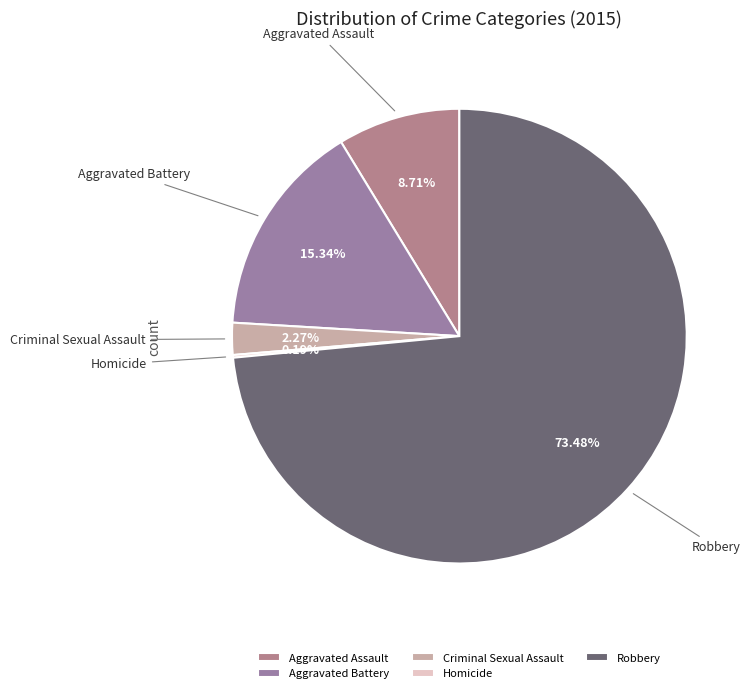

Approximately how many times larger is the value at Criminal Sexual Assault compared to Aggravated Assault?

0.3